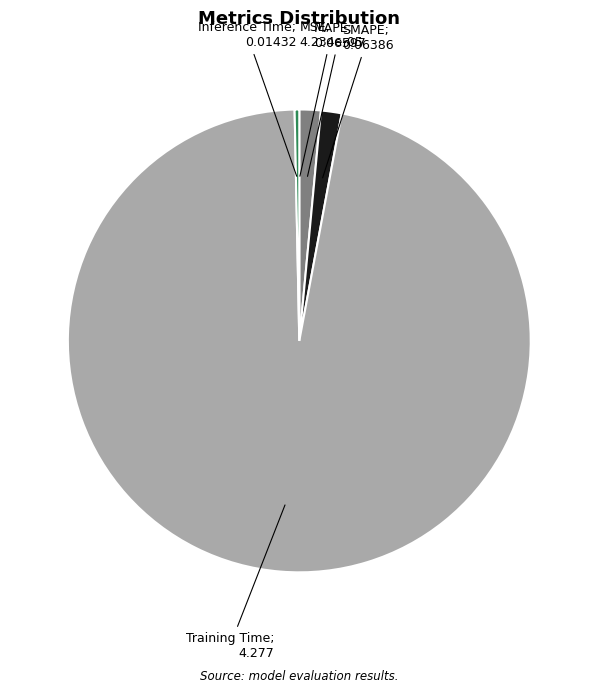

Is there a majority slice in this chart?

Yes